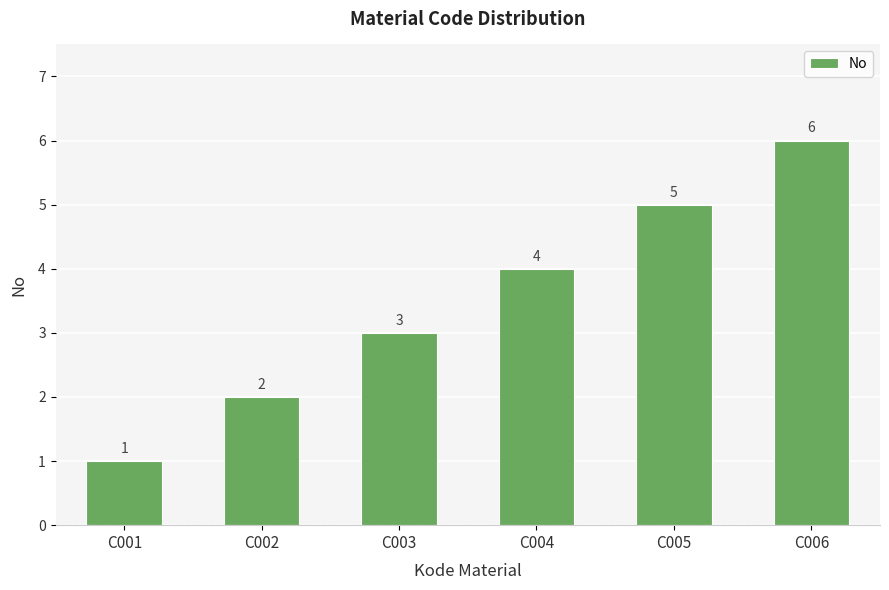

Read the value at C003.

3